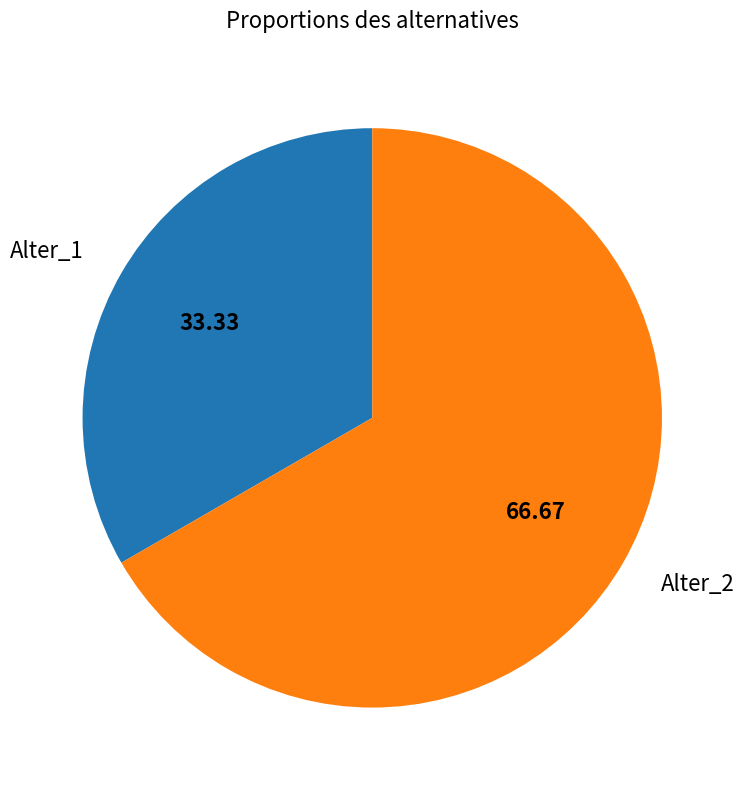

Rank the categories by value from lowest to highest.

Alter_1, Alter_2